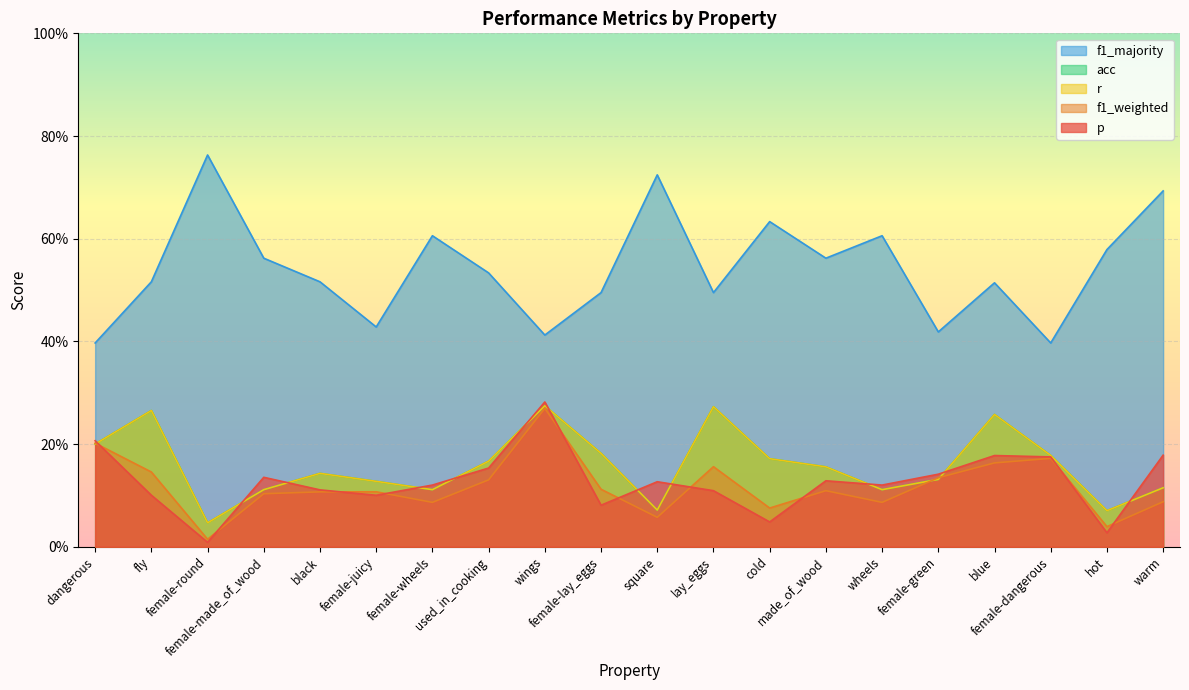

The f1_weighted series shows 0.0 at square. True or false?

False